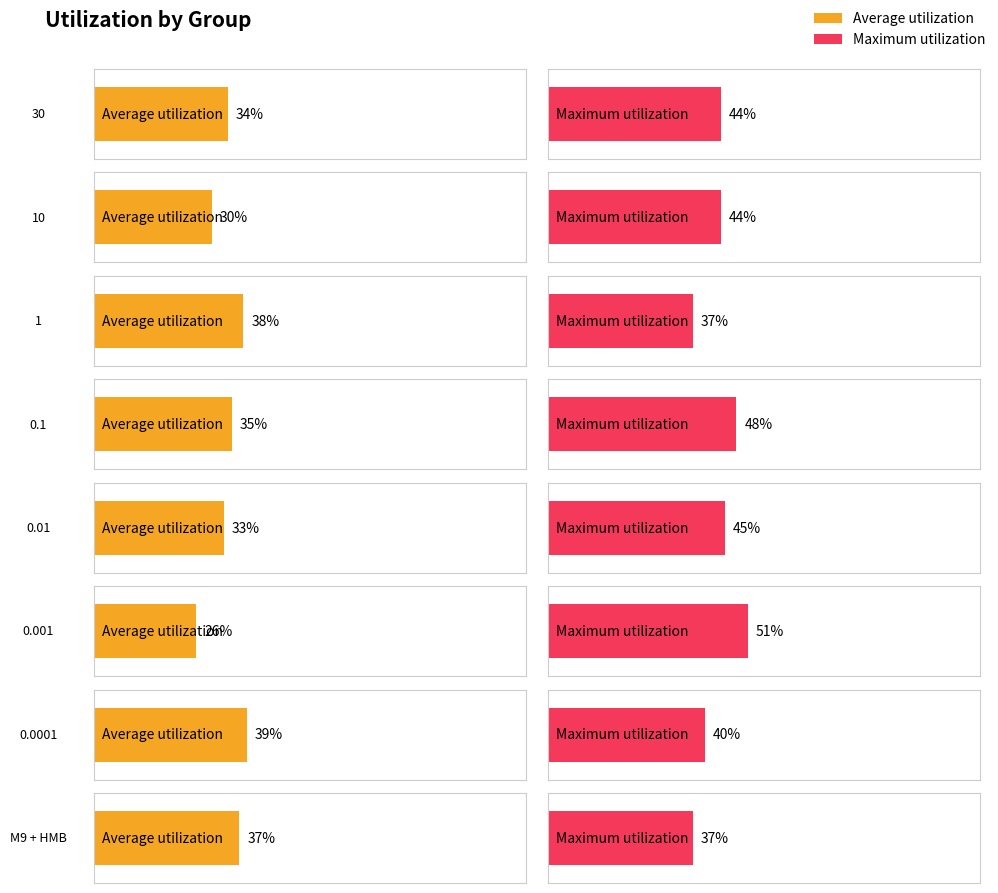

At which category does the chart reach its peak across all series?

0.001